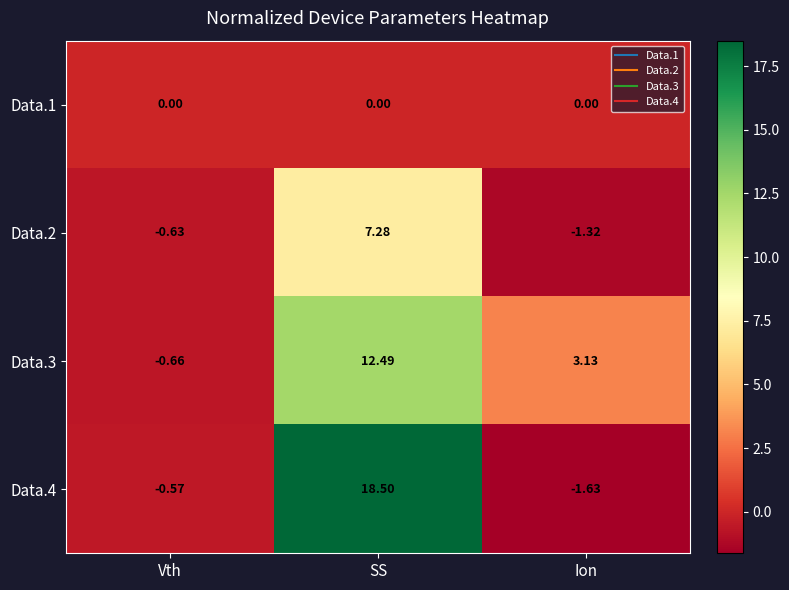

Which category has the highest value in the Data.4 series?

SS